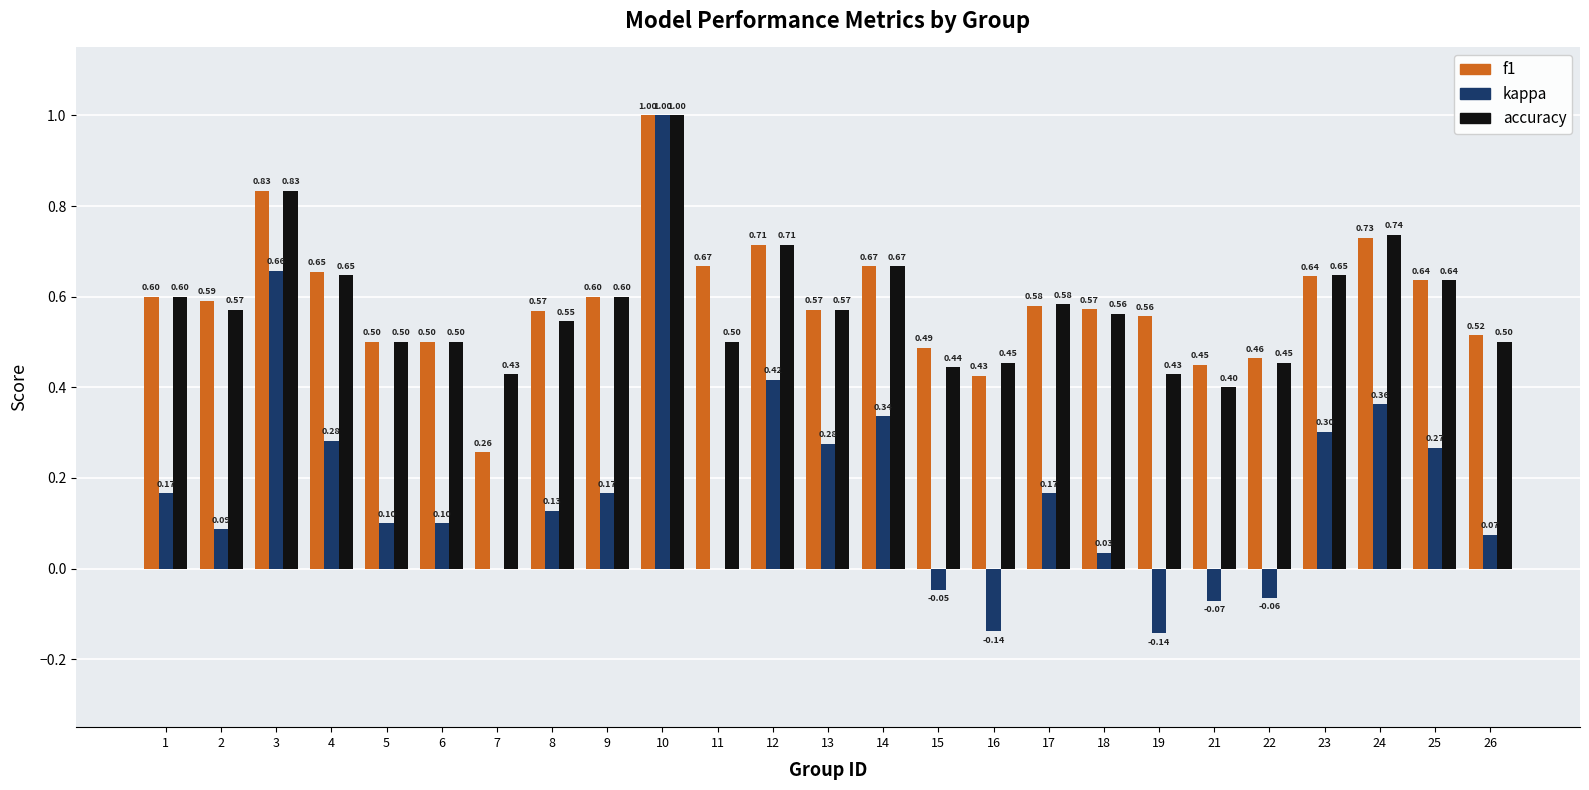

How many accuracy values are between 0 and 1?

25